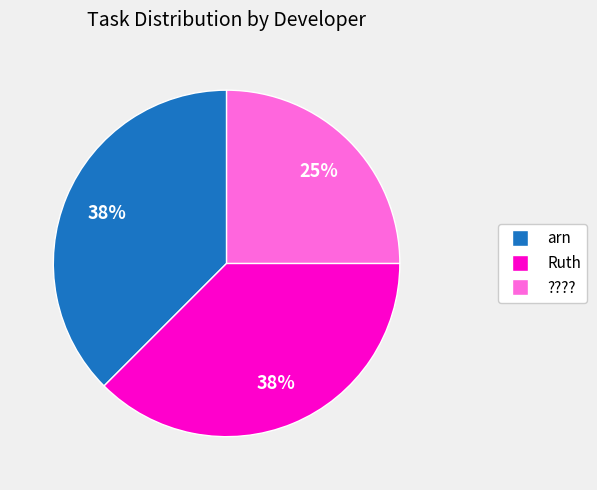

How many slices are in this pie chart?

3